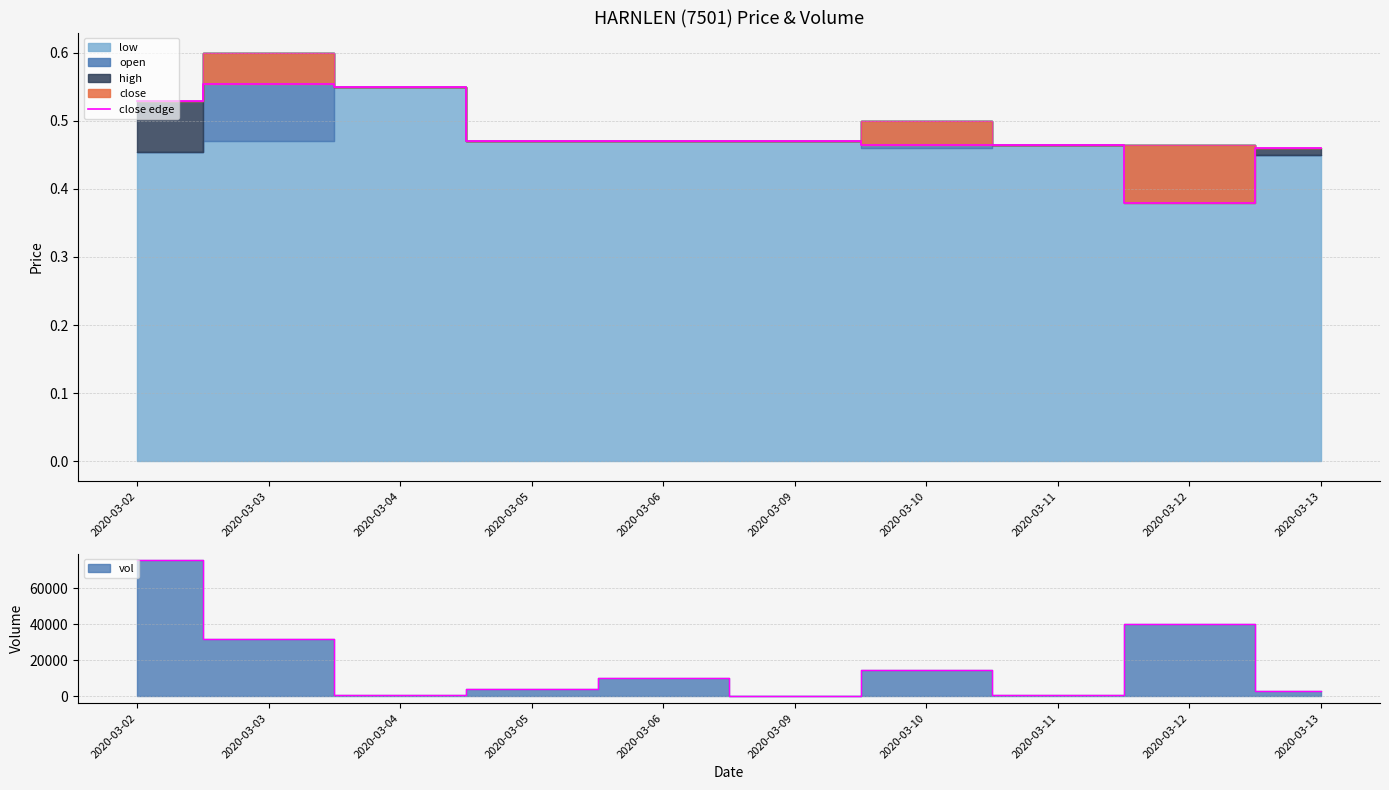

Reading left to right, transcribe all the data shown in this chart.

2020-03-02=0.5	2020-03-03=0.6	2020-03-04=0.6	2020-03-05=0.5	2020-03-06=0.5	2020-03-09=0.5	2020-03-10=0.5	2020-03-11=0.5	2020-03-12=0.4	2020-03-13=0.5